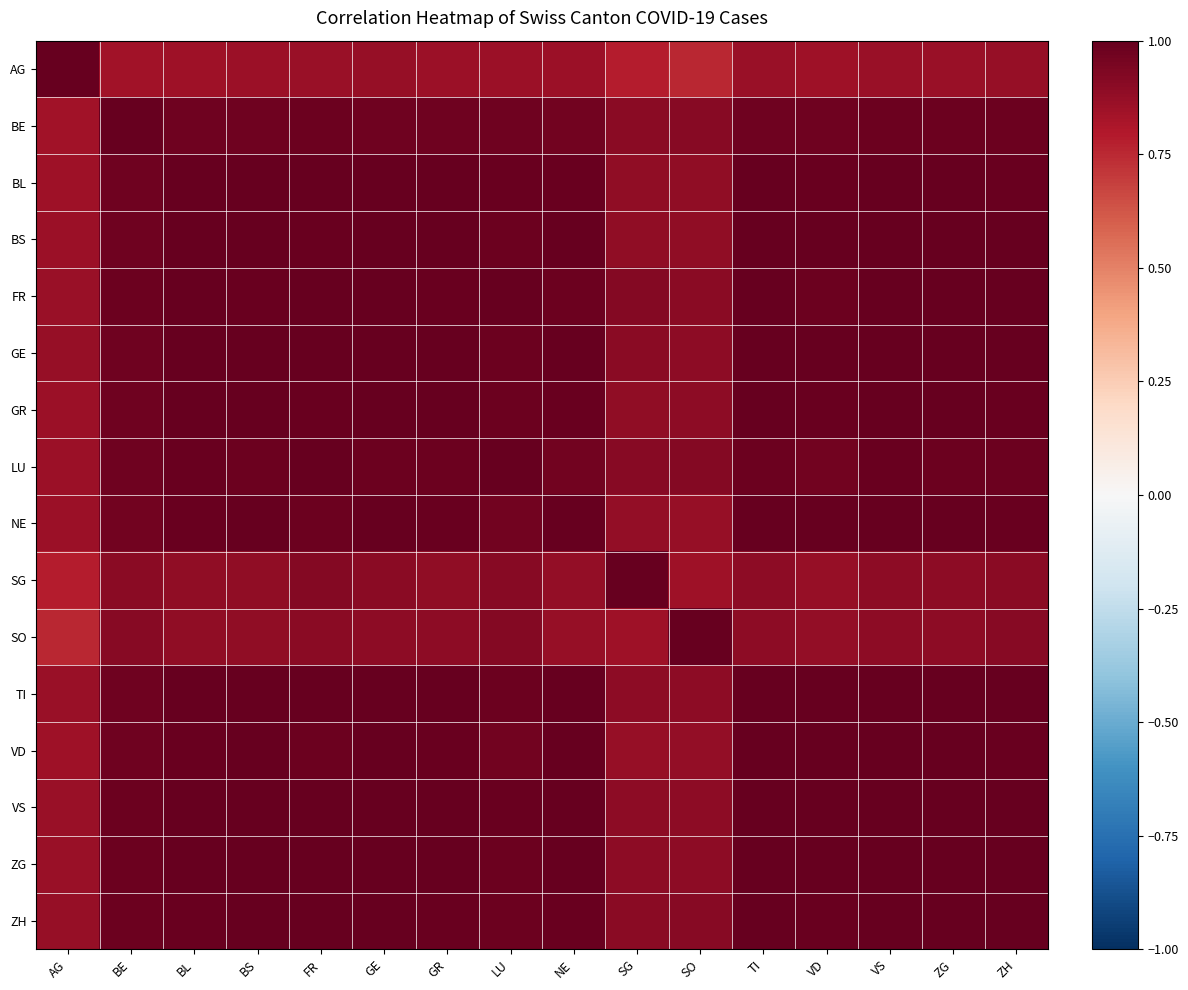

At NE, list the series in order from smallest to largest.

AG, SO, SG, LU, BE, FR, GR, BL, ZH, VS, ZG, GE, TI, BS, VD, NE